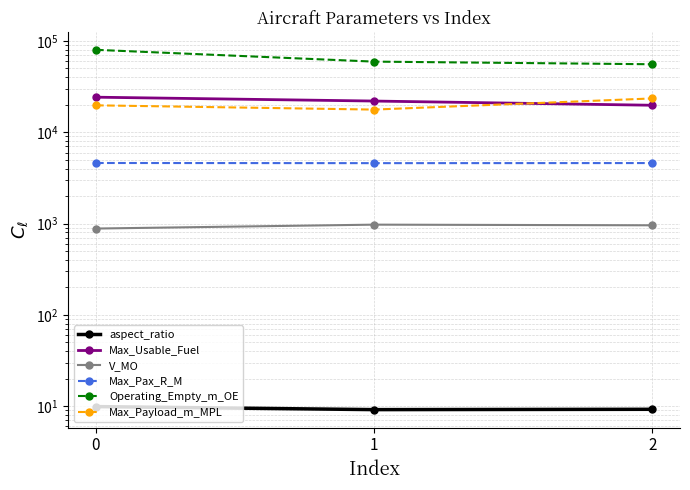

The value of aspect_ratio at 0 is 9.9. True or false?

True